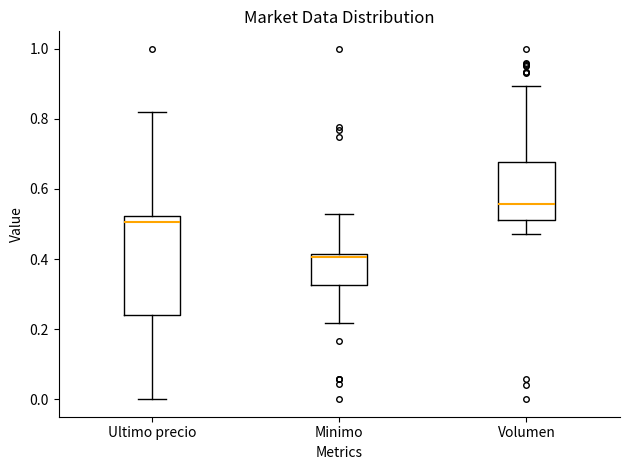

Reading left to right, transcribe this box plot: for each box, give where its median line is, the range the box spans, and where its two whiskers end, as read against the y-axis. The values are not printed on the chart, so give them approximately, as read against the axis.

Ultimo precio: median 0.50, box 0.24 to 0.52, whiskers 0.00 to 0.82
Minimo: median 0.40, box 0.32 to 0.42, whiskers 0.22 to 0.52
Volumen: median 0.56, box 0.52 to 0.68, whiskers 0.48 to 0.90